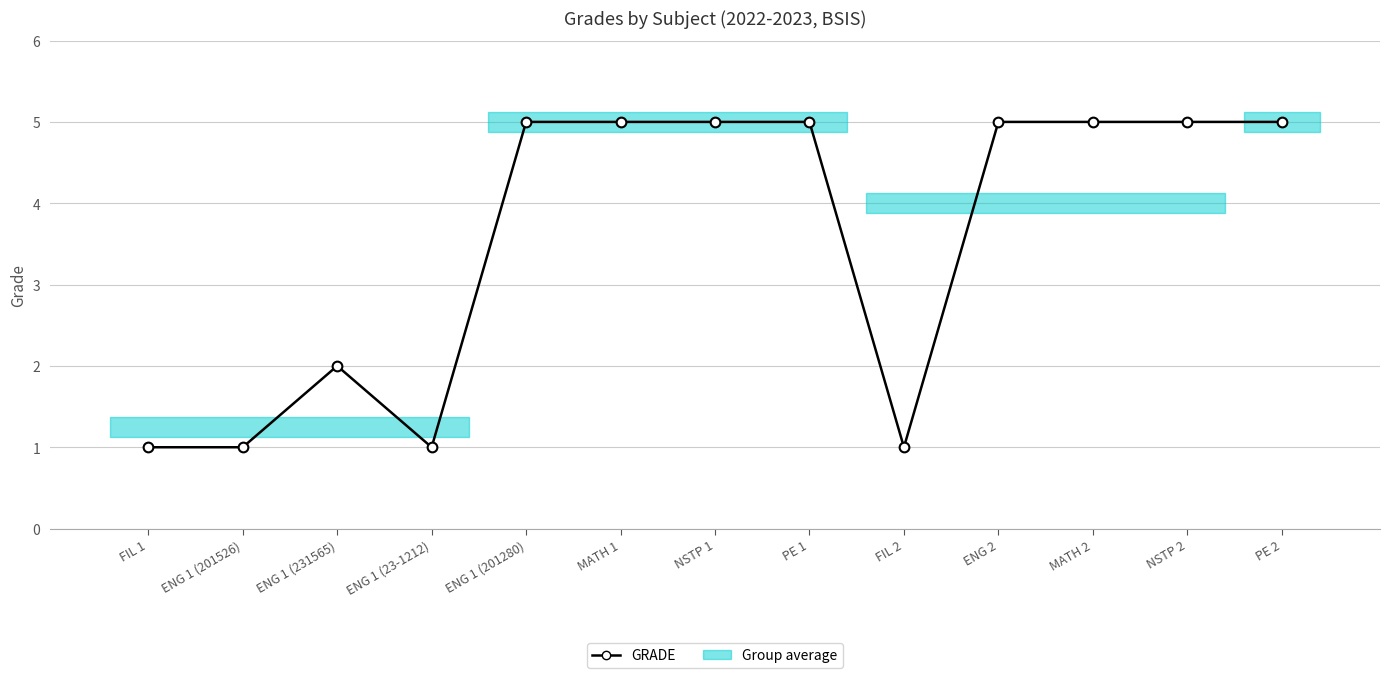

What is the difference between the second highest and second lowest values?

4